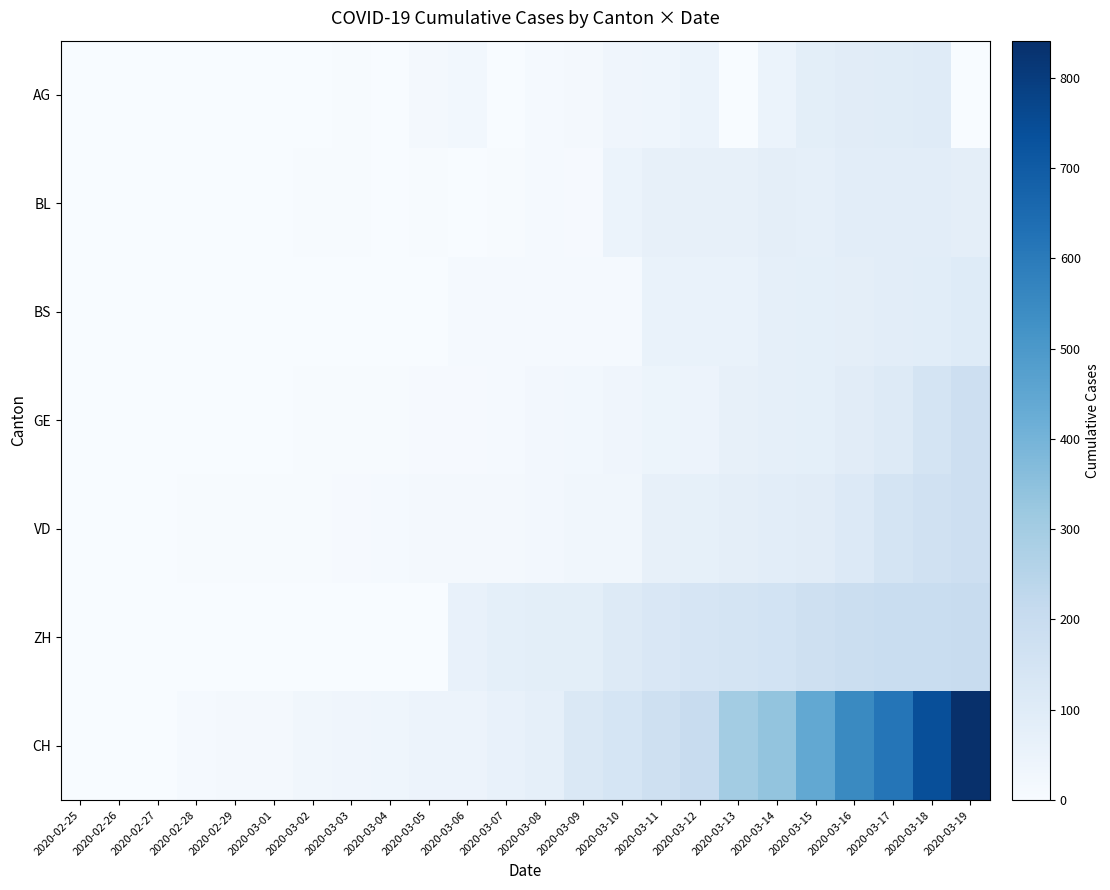

What is the difference between the highest and lowest values at 2020-03-11?

135